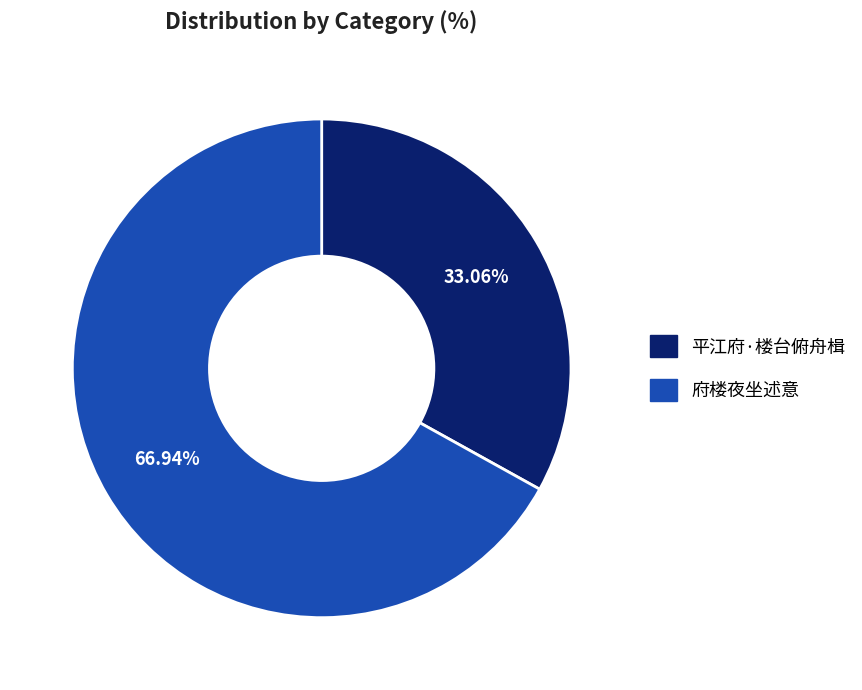

What is the smallest slice in the pie chart?

平江府·楼台俯舟楫